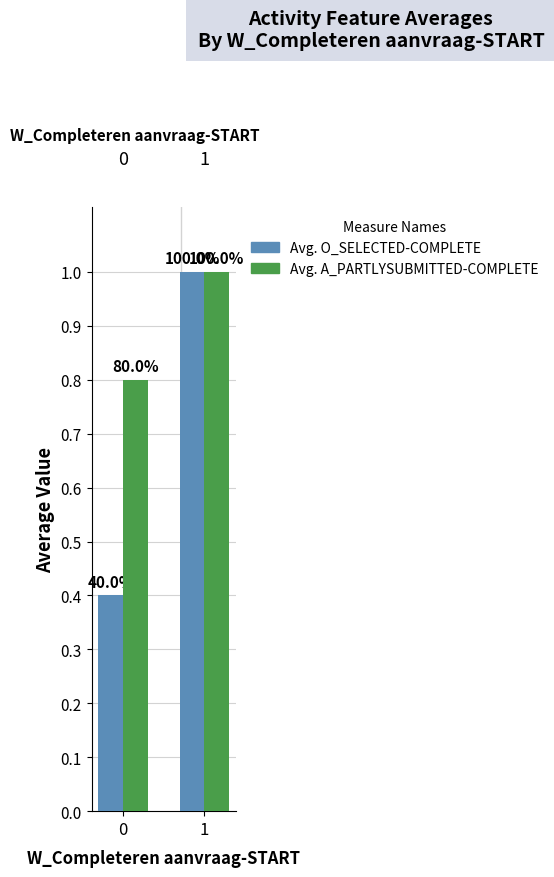

What are all the series names shown in the legend?

Avg. O_SELECTED-COMPLETE, Avg. A_PARTLYSUBMITTED-COMPLETE